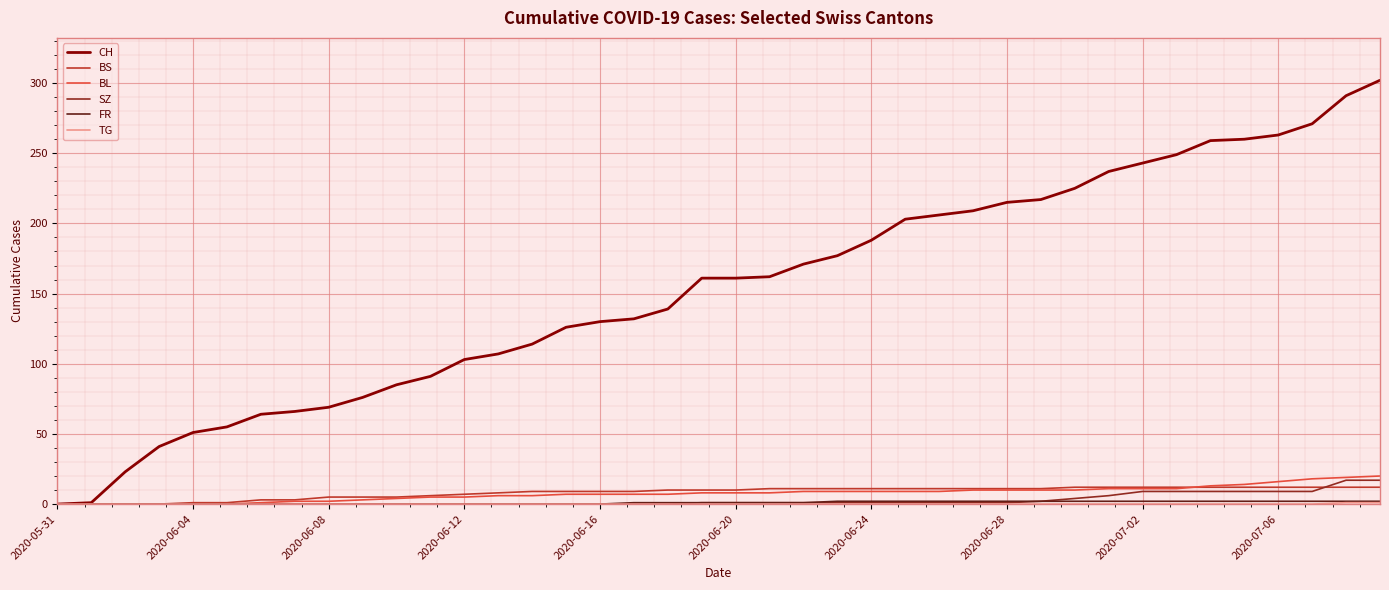

What is the maximum value for CH?

302